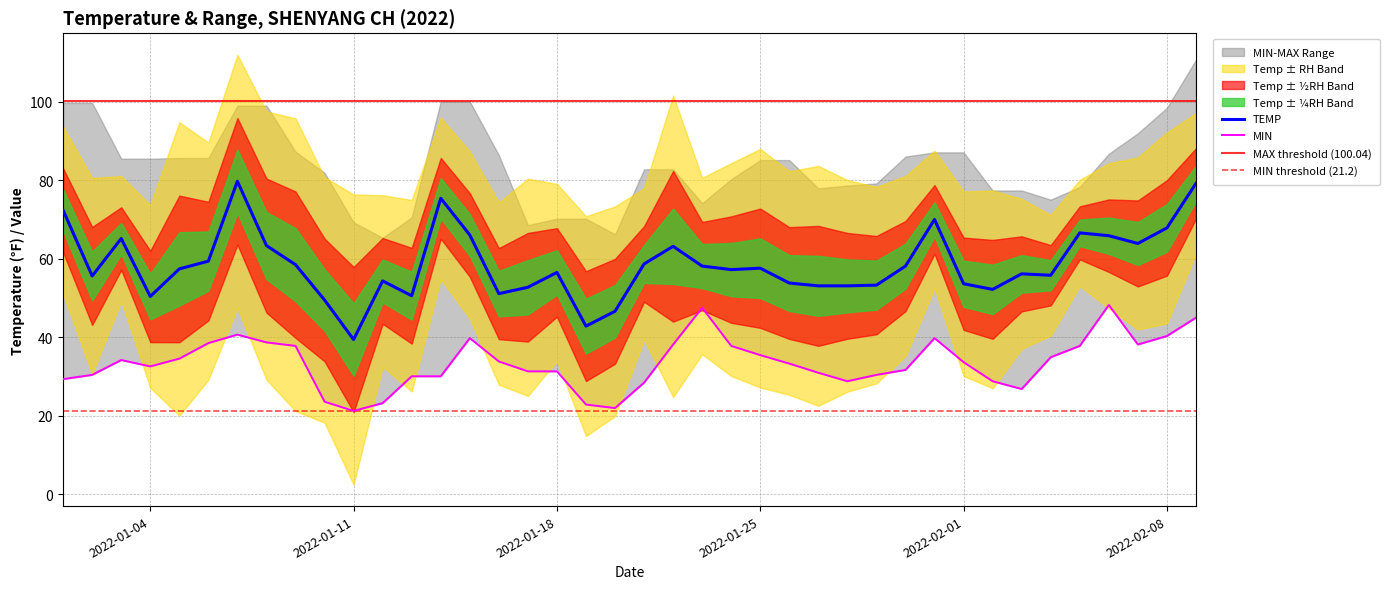

Is the value of TEMP at 2022-02-09 greater than the value of MIN at 2022-01-17?

Yes